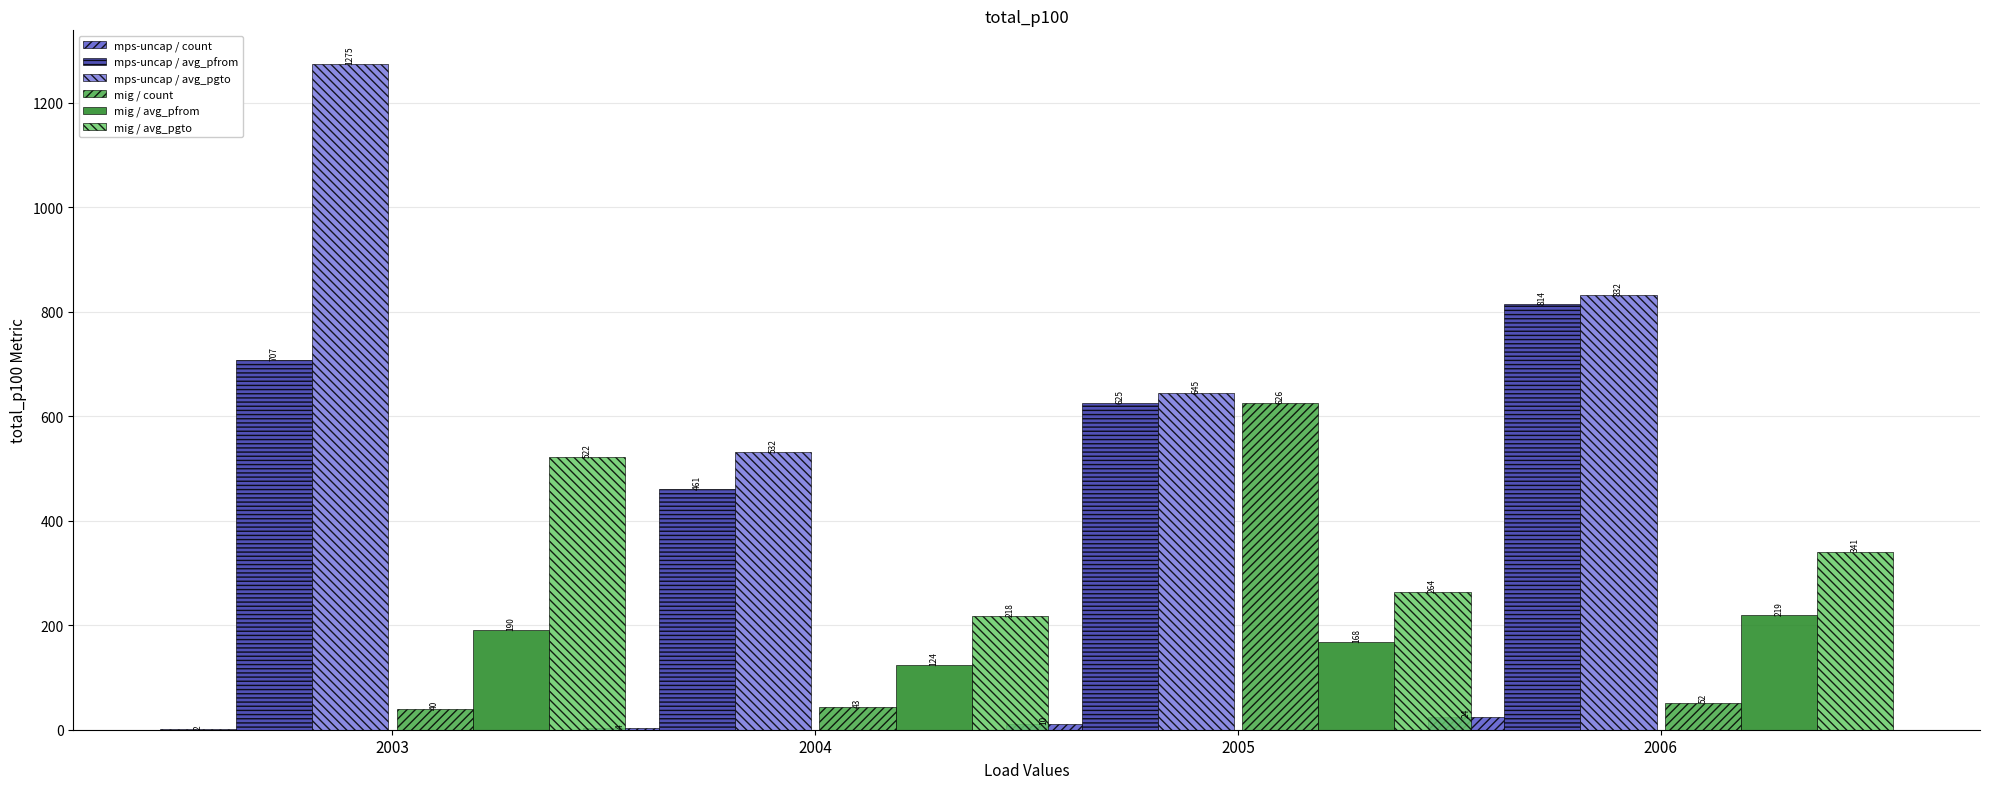

Which has a higher value, 2003 or 2005?

2005